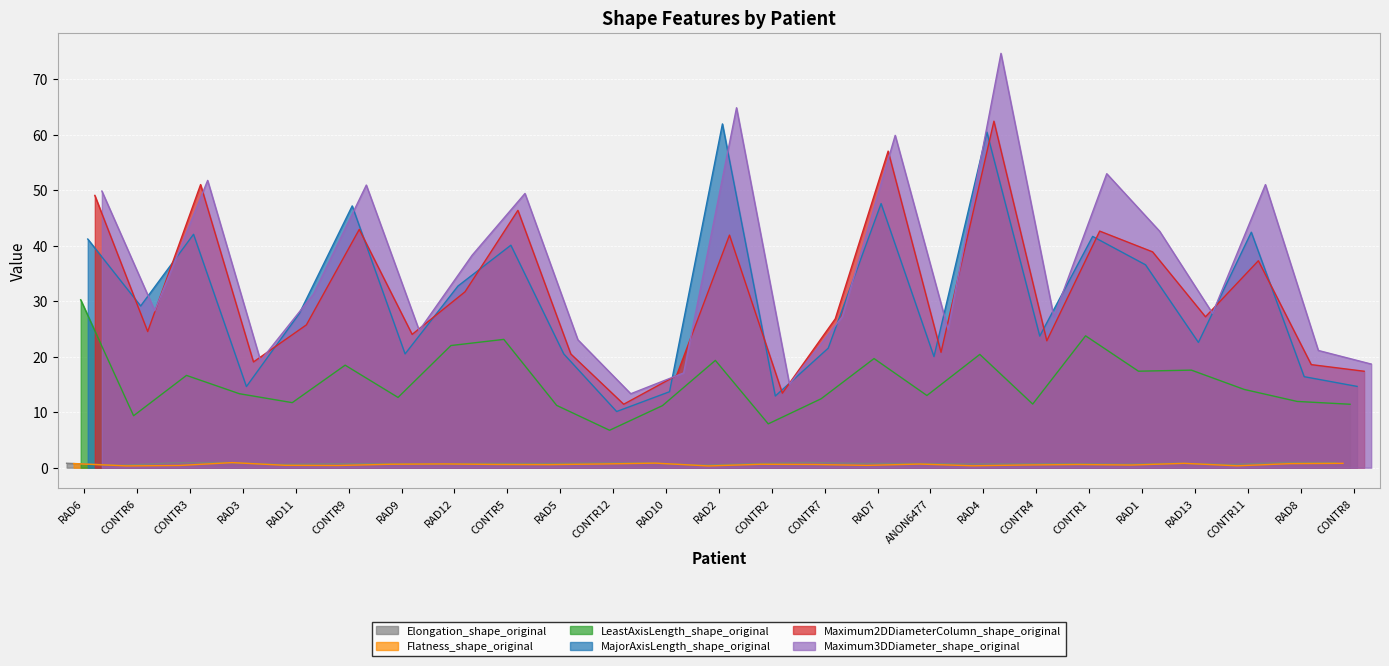

What is the total value across all series at CONTR12?

43.1